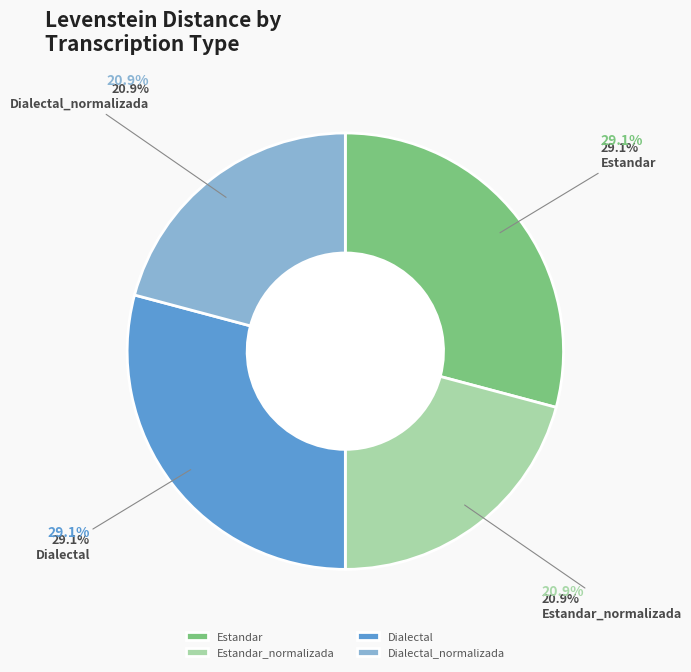

What percentage do Dialectal_normalizada and Dialectal together represent?

50.0%